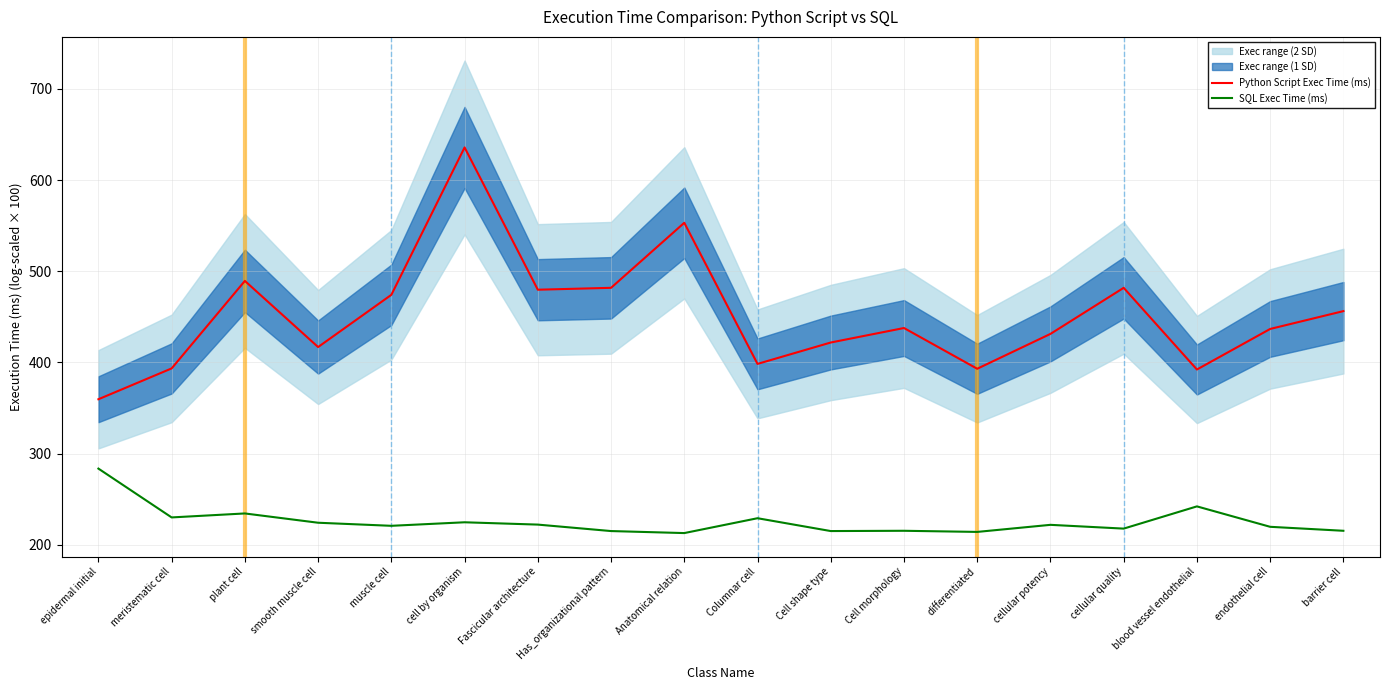

Which label corresponds to the smallest value in the chart?

Anatomical relation